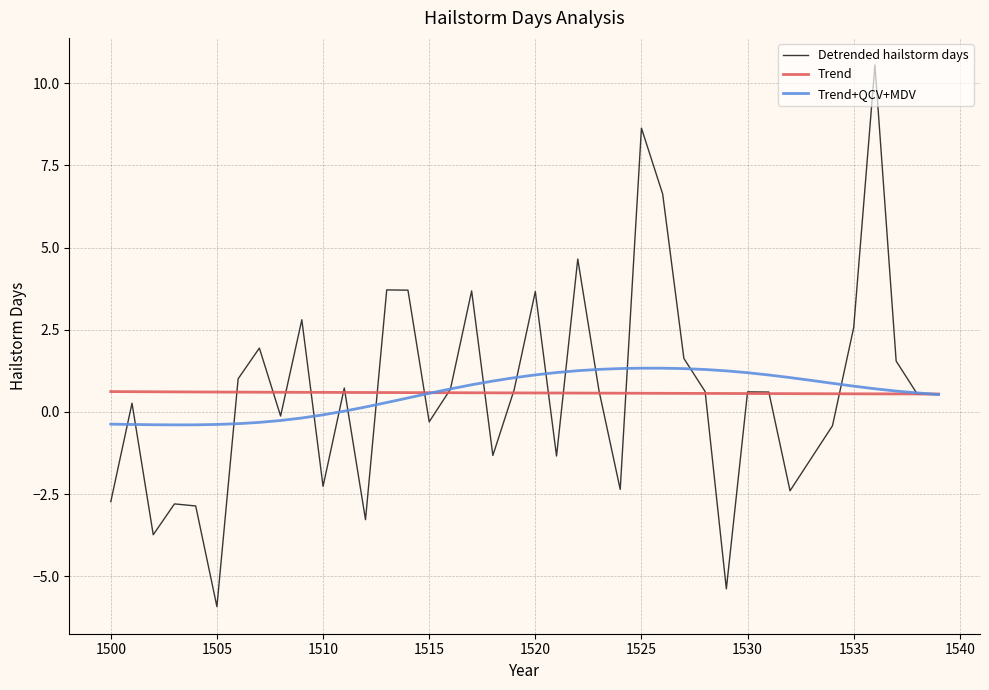

Which series has the widest spread of values?

Detrended hailstorm days